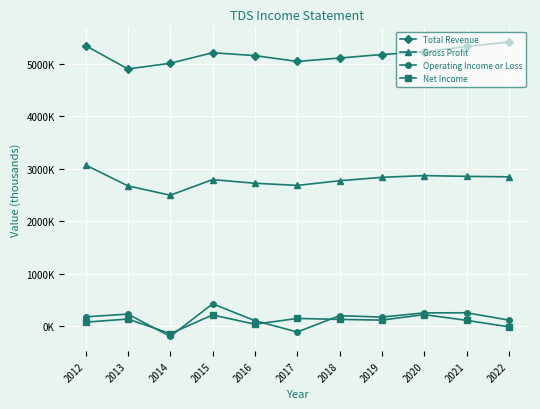

Rank the series at 2022 from highest to lowest value.

Total Revenue, Gross Profit, Operating Income or Loss, Net Income